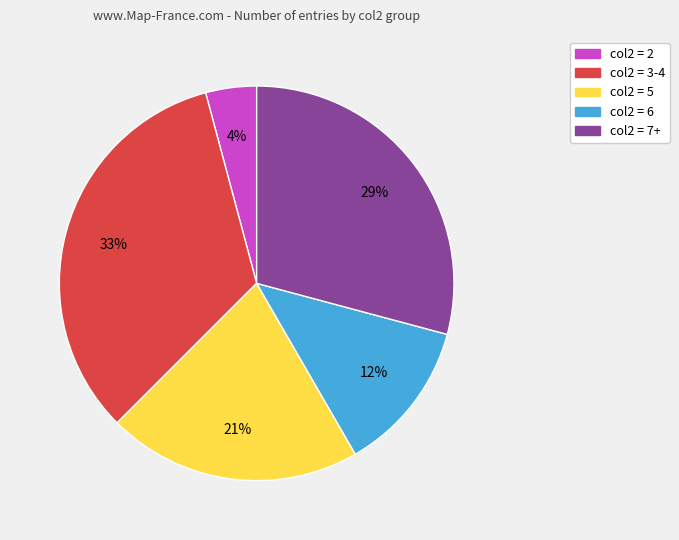

To the nearest percent, what is the difference between the col2 = 2 and col2 = 3-4 slice percentages?

29%